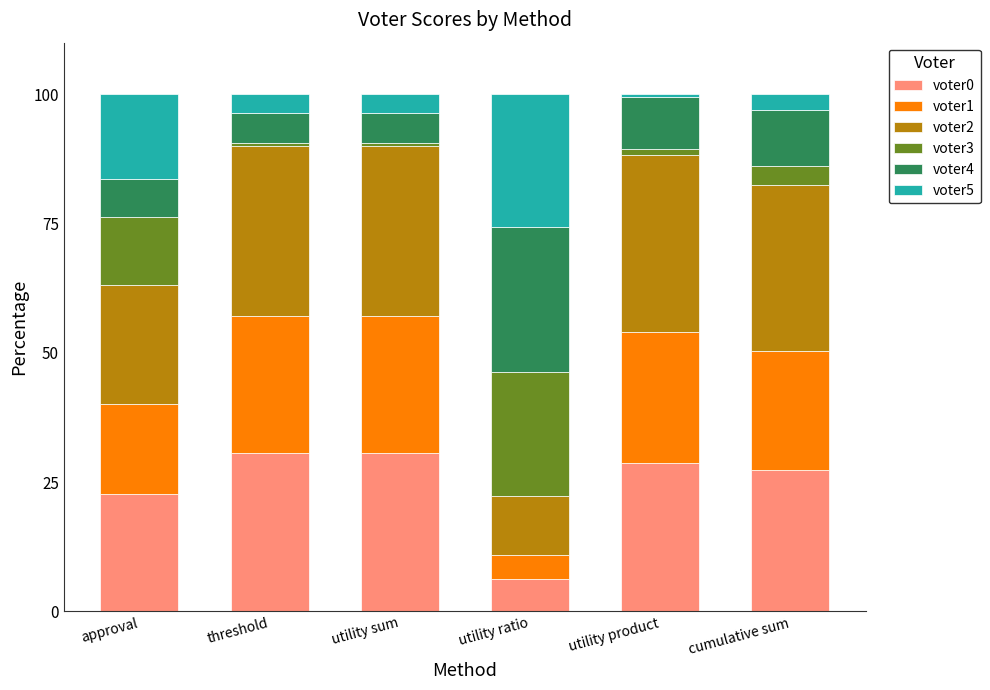

What is the lowest value of the voter0 series?

6.2